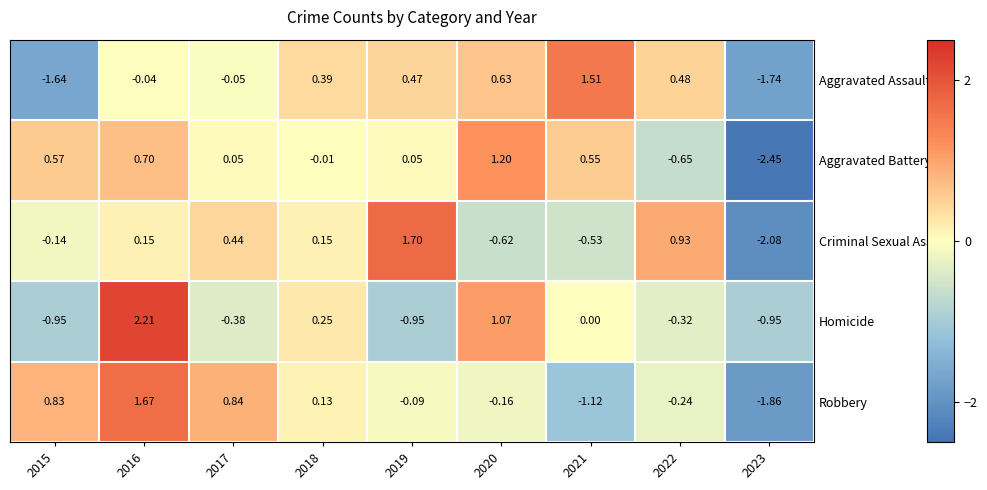

Rank the series at 2015 from highest to lowest value.

Robbery, Aggravated Battery, Criminal Sexual Assault, Homicide, Aggravated Assault